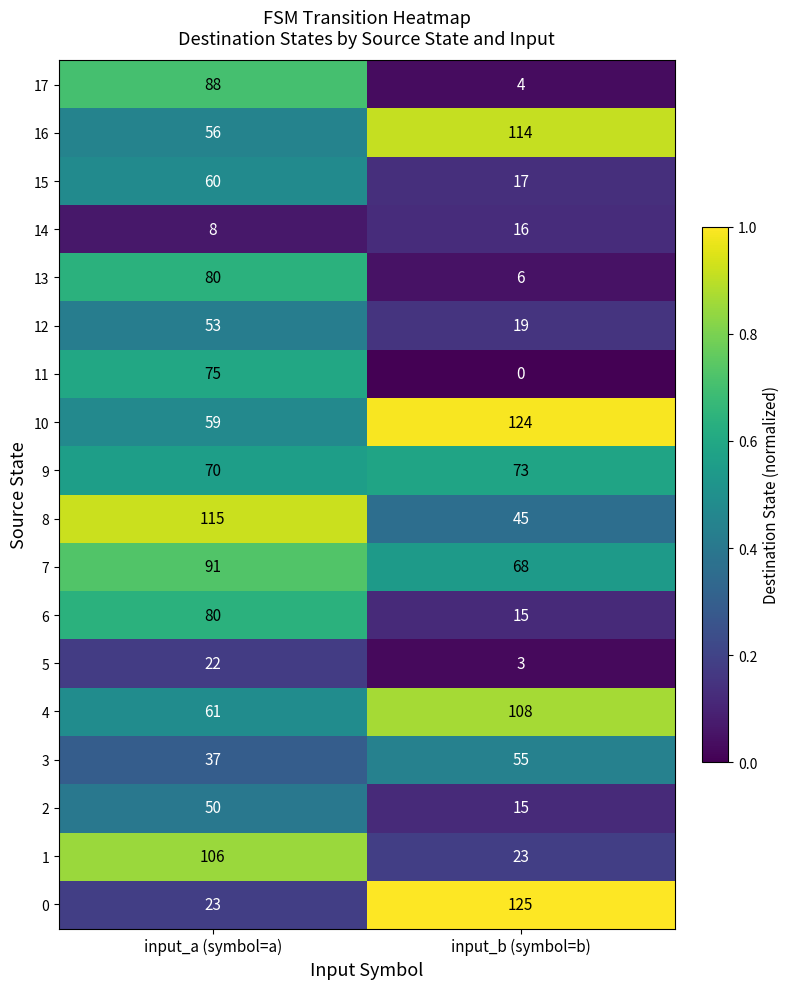

At which category is the sum across all series the highest?

input_a (symbol=a)